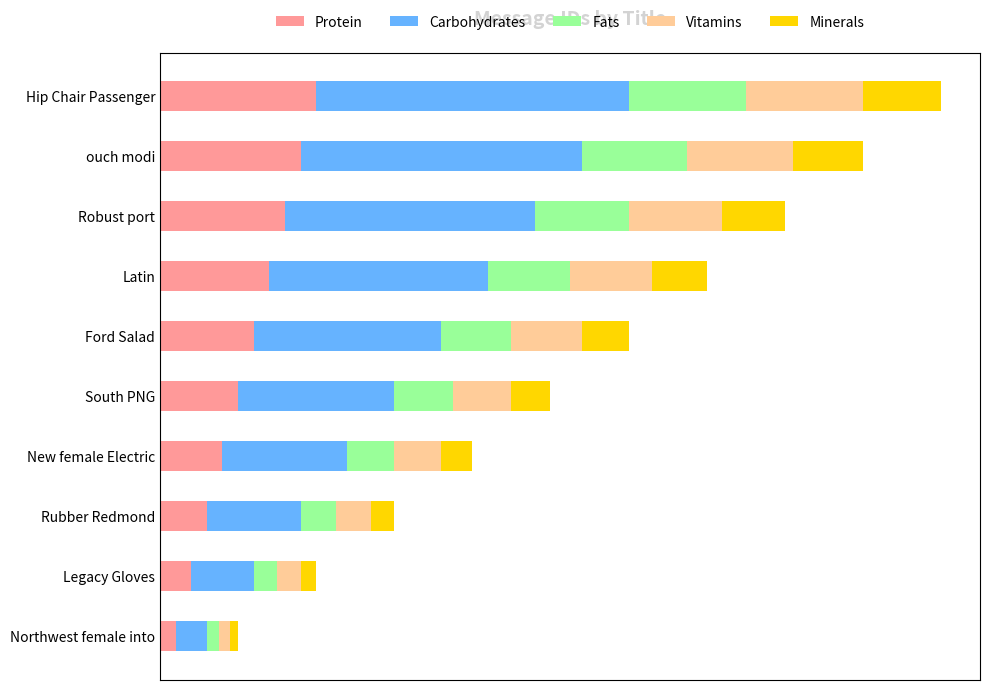

What is the average value of the Vitamins series?

0.8